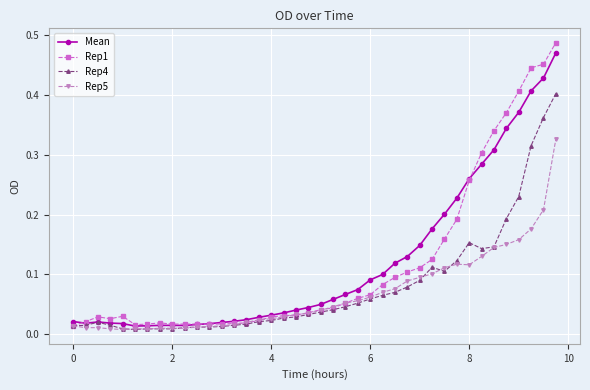

At how many categories does at least one series exceed 0?

40